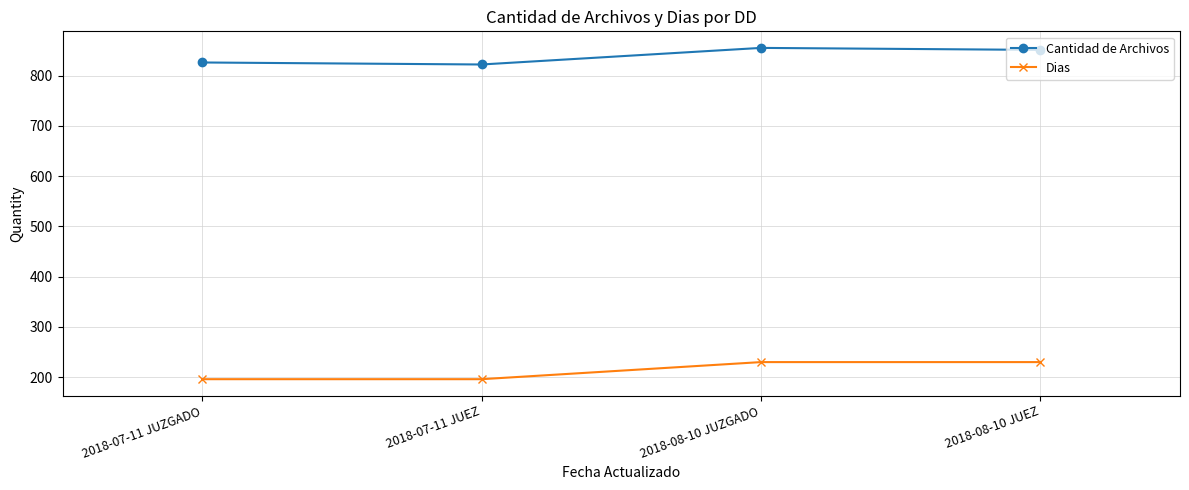

At how many categories does at least one series exceed 507?

4